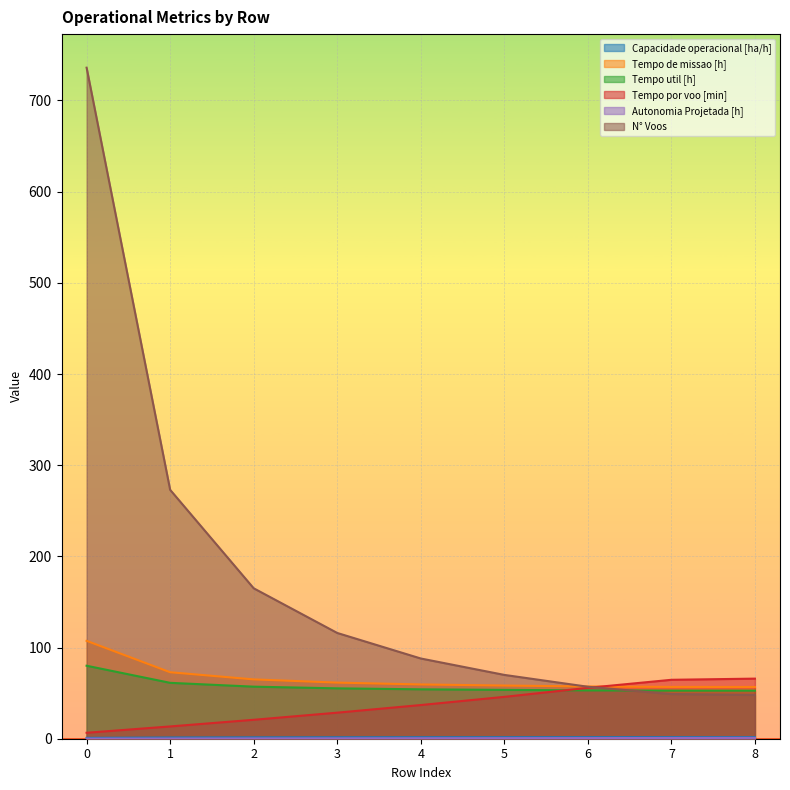

Is the value of Tempo de missao [h] at 3 greater than the value of Tempo util [h] at 6?

Yes